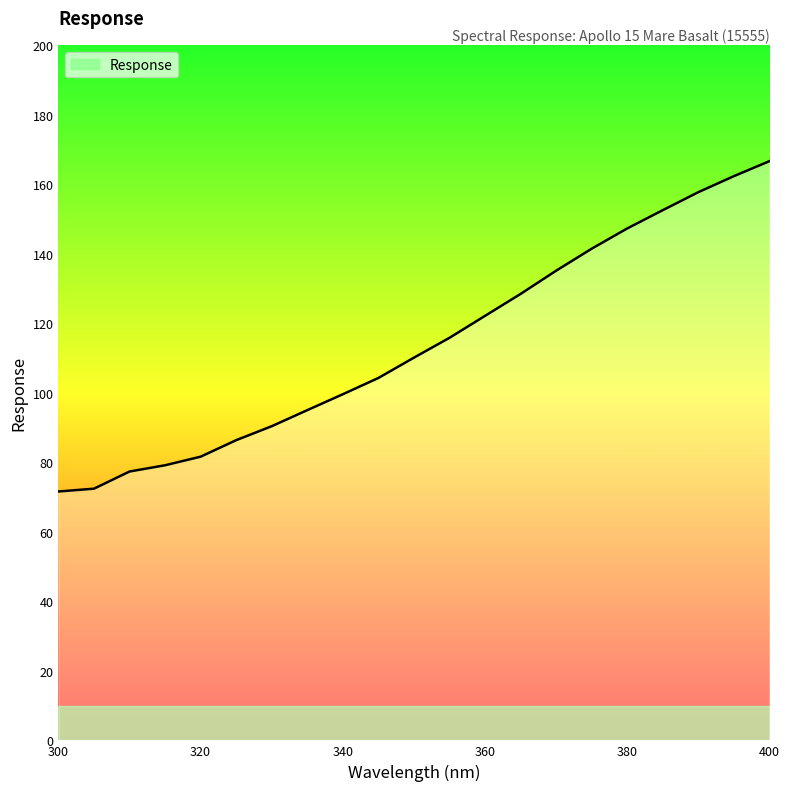

What is the smallest value displayed?

71.6